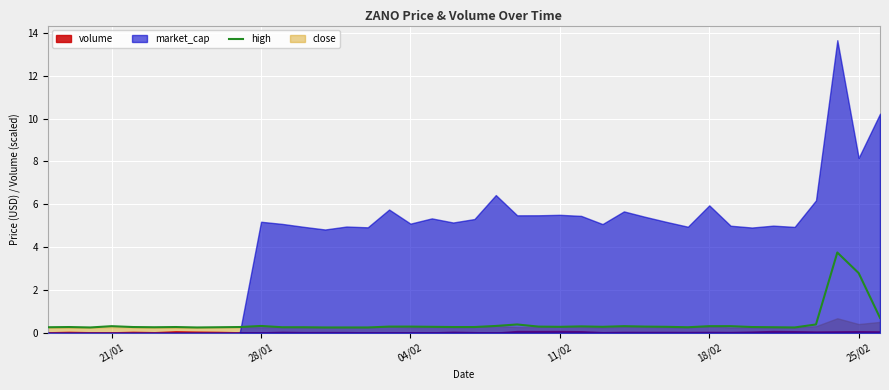

What is the maximum value for high?

3.8